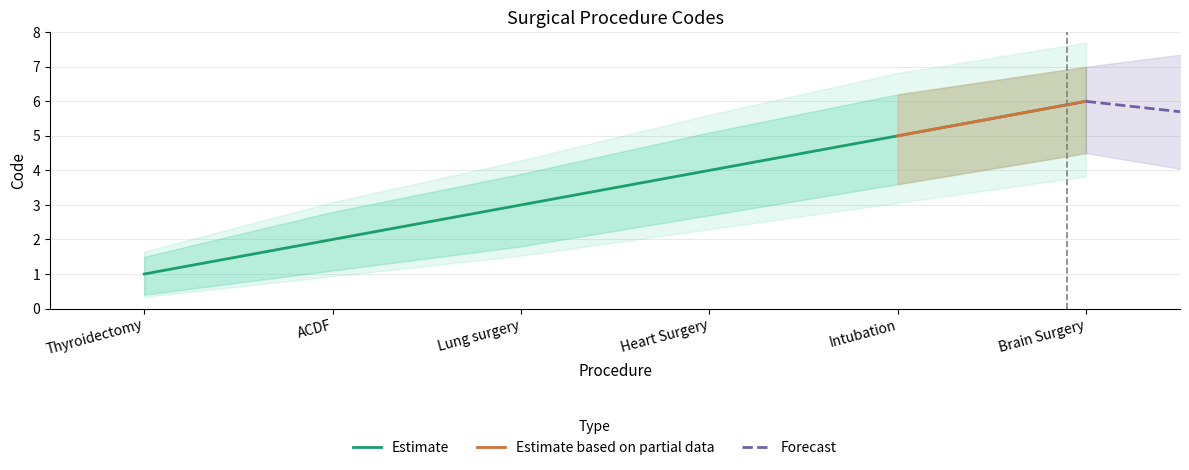

The Estimate_upper series shows 7.0 at Brain Surgery. True or false?

True